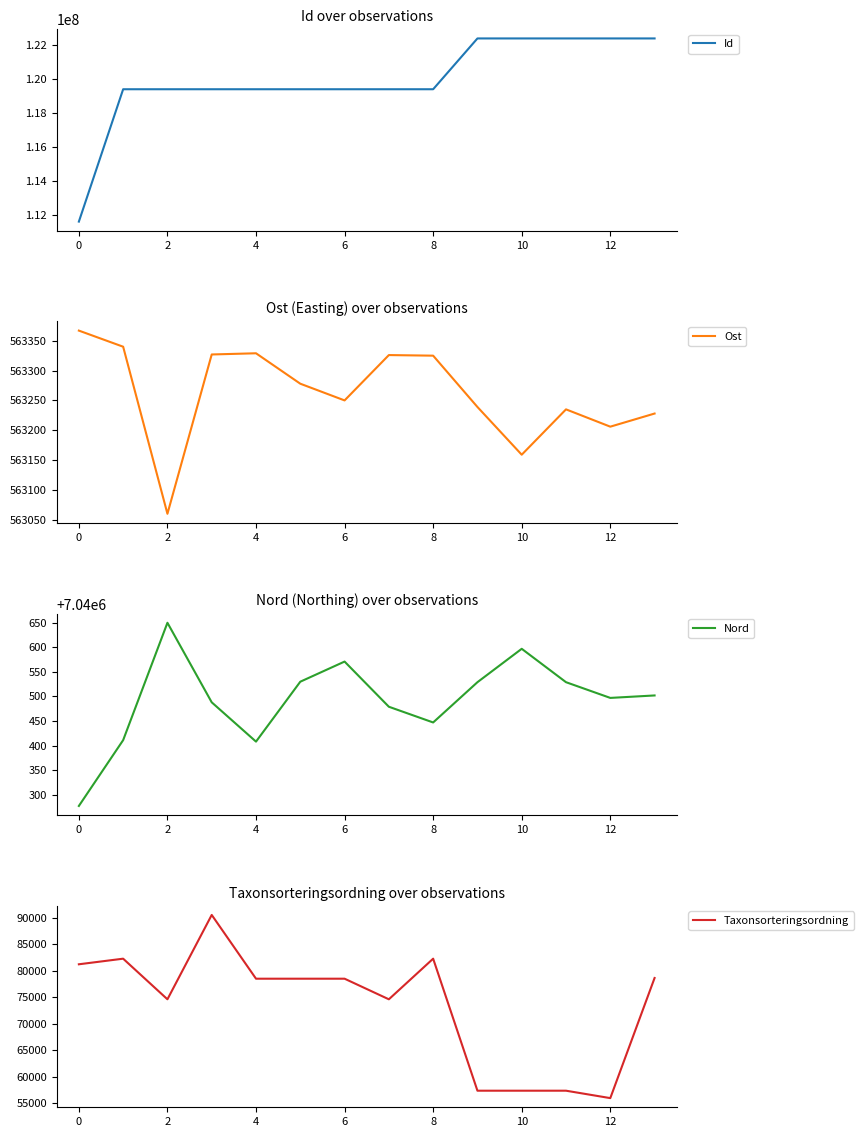

True or false: Nord has more than 0 interior local peaks.

True